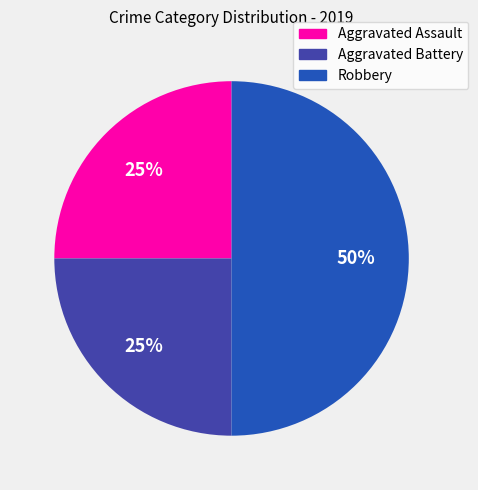

To the nearest percent, what is the average slice percentage?

33%